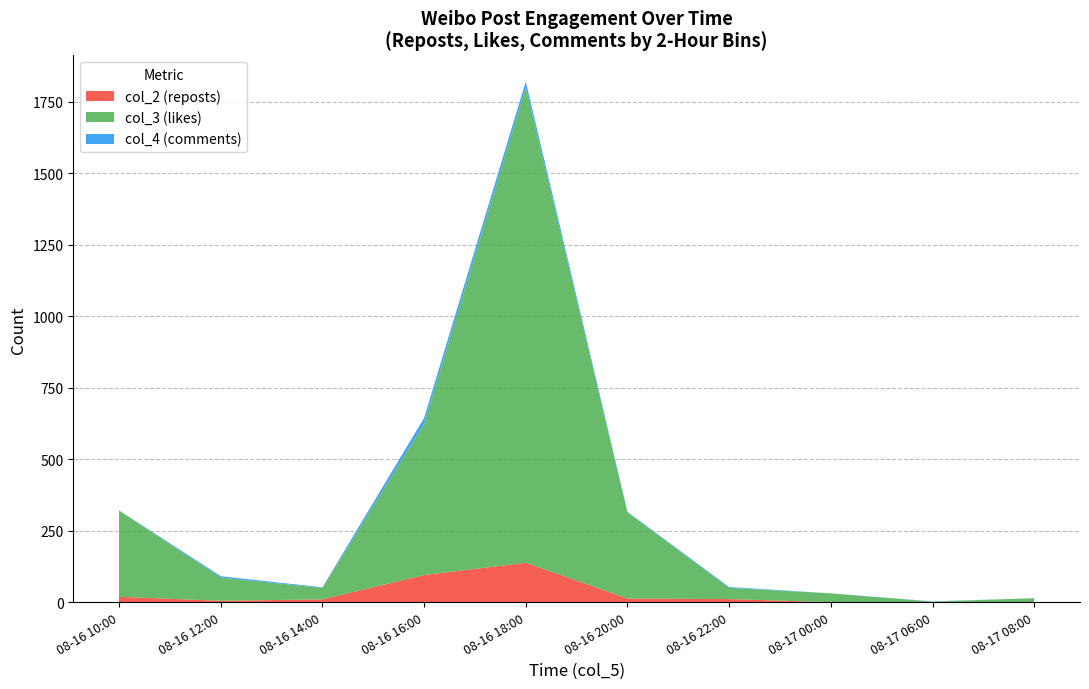

At which category is the sum across all series the highest?

08-16 18:00